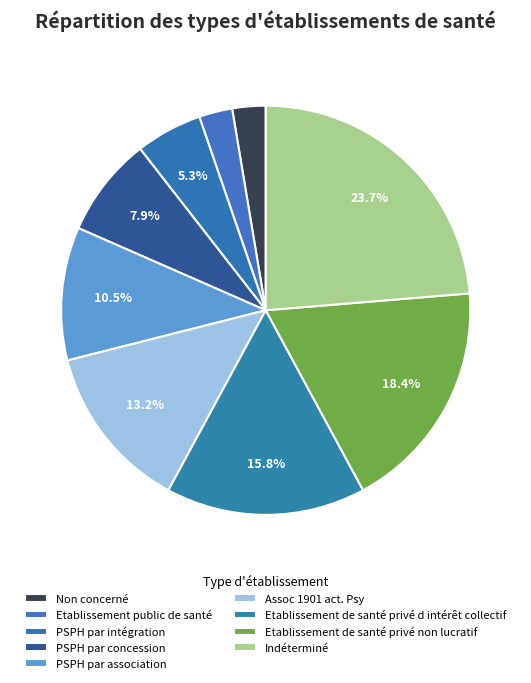

Count the number of slices in the pie.

9